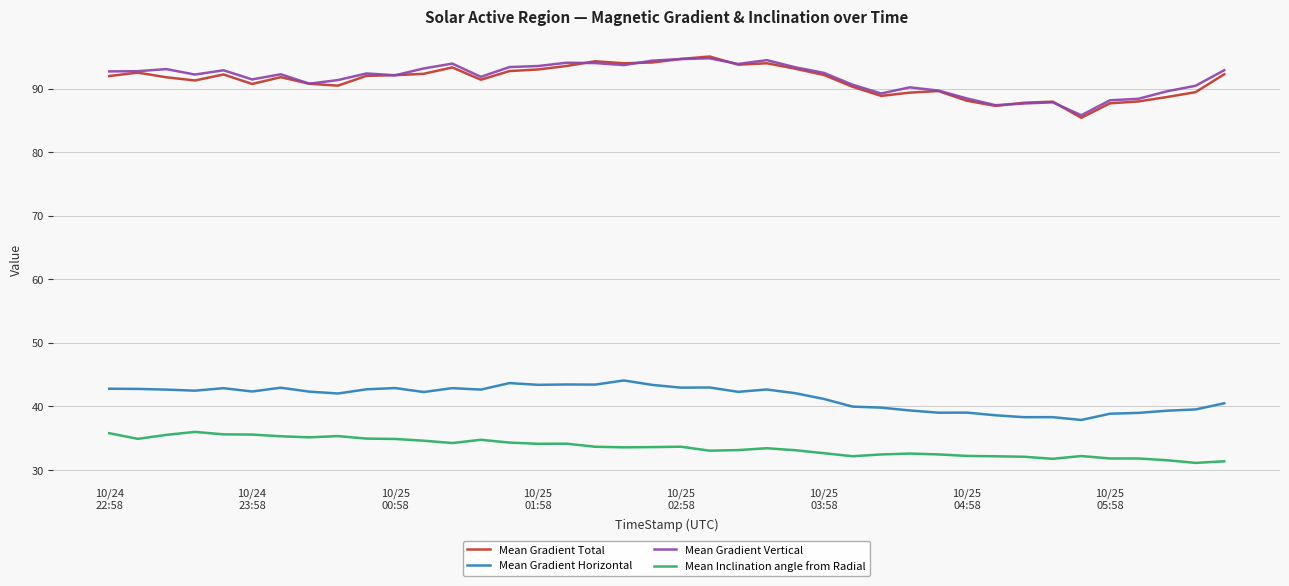

True or false: Mean Gradient Vertical and Mean Inclination angle from Radial intersect in this chart.

False